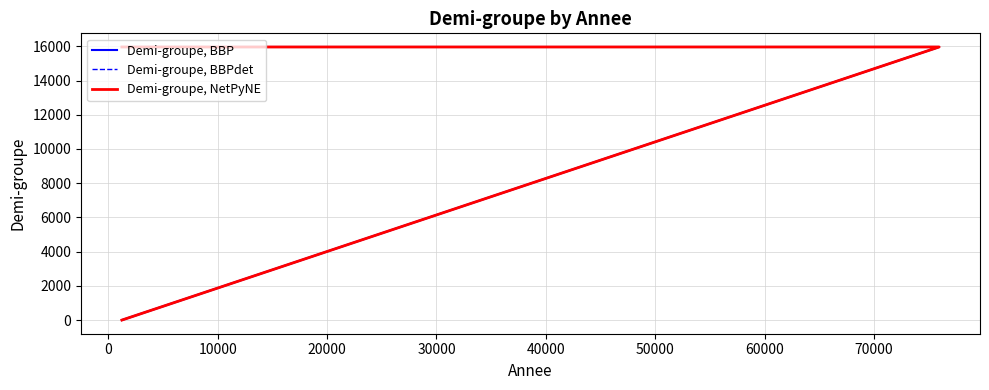

What is the sum of all Demi-groupe, BBPdet values?

31926